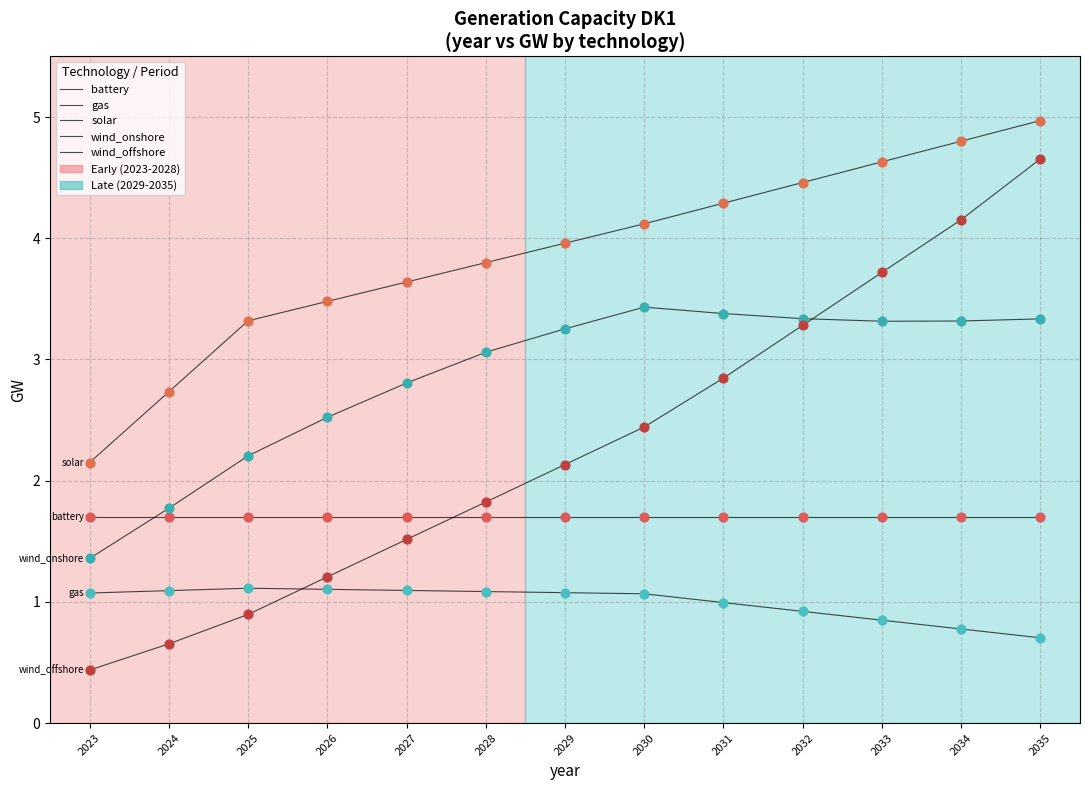

Does the chart have visible grid lines?

Yes